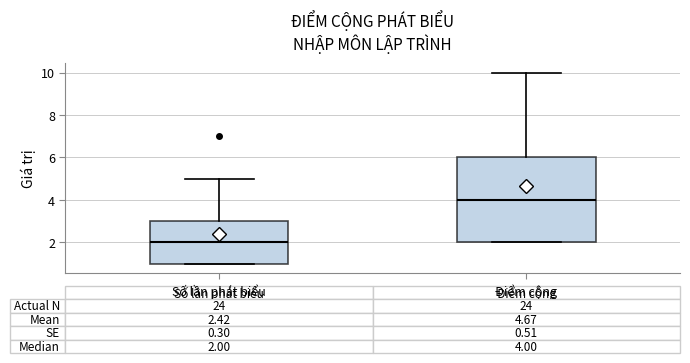

Which box is the tallest, from its lower edge to its upper edge?

Điểm cộng